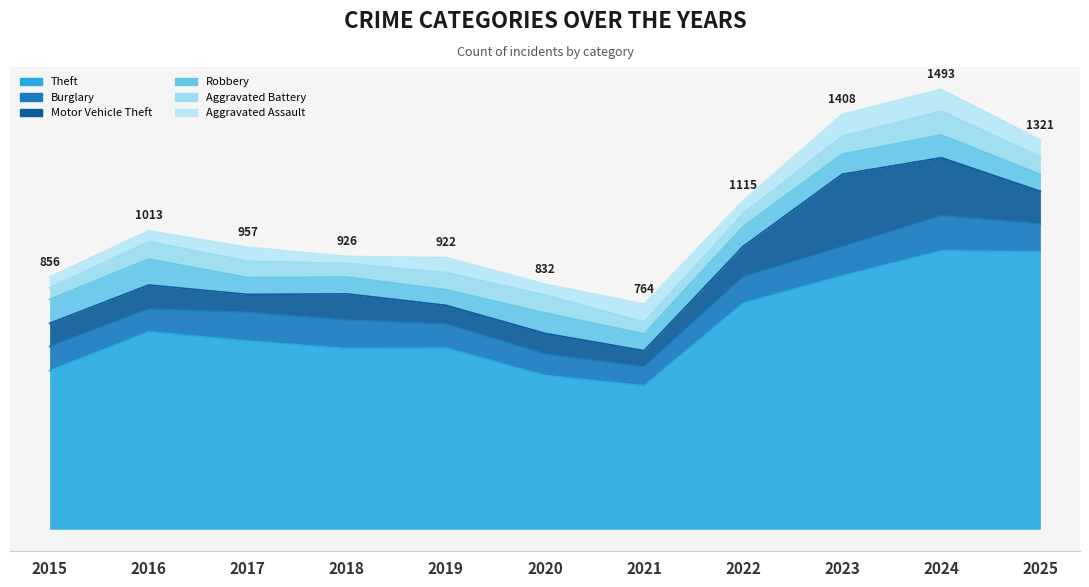

What is the difference between the highest and lowest values at 2016?

633